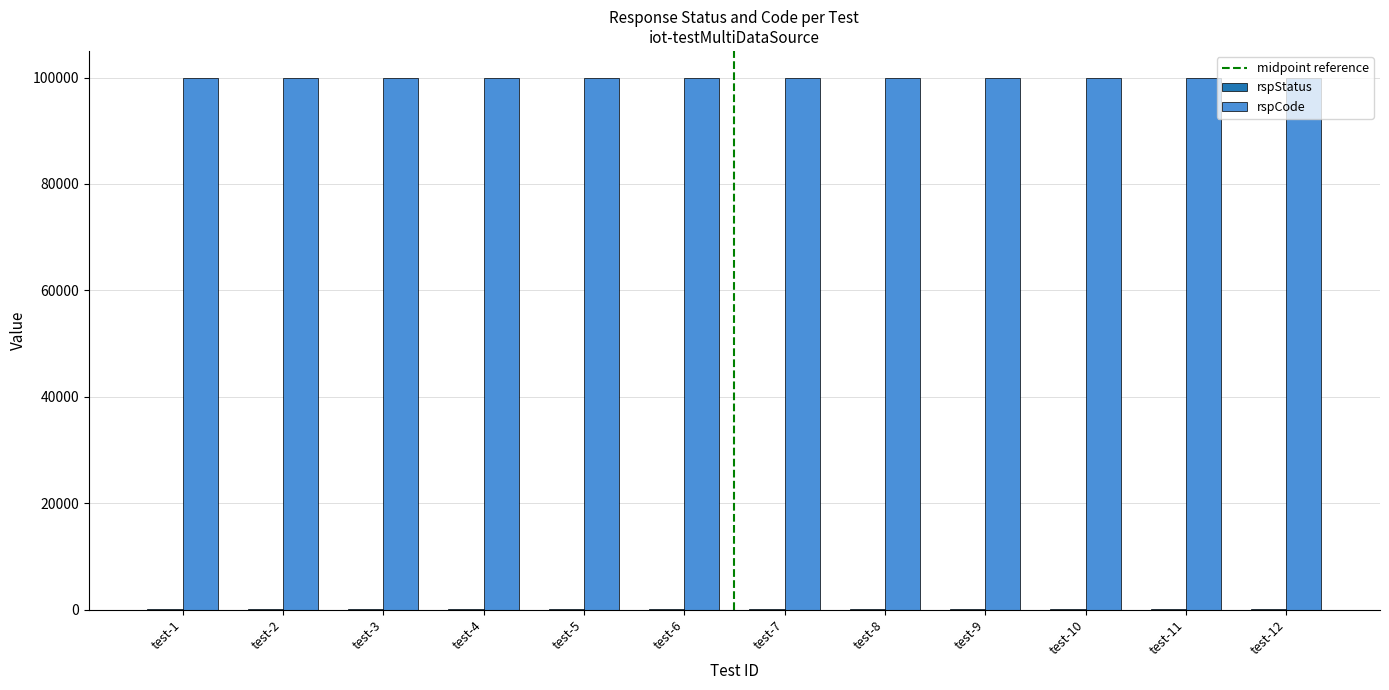

What is the sum of all rspCode values?

1200000